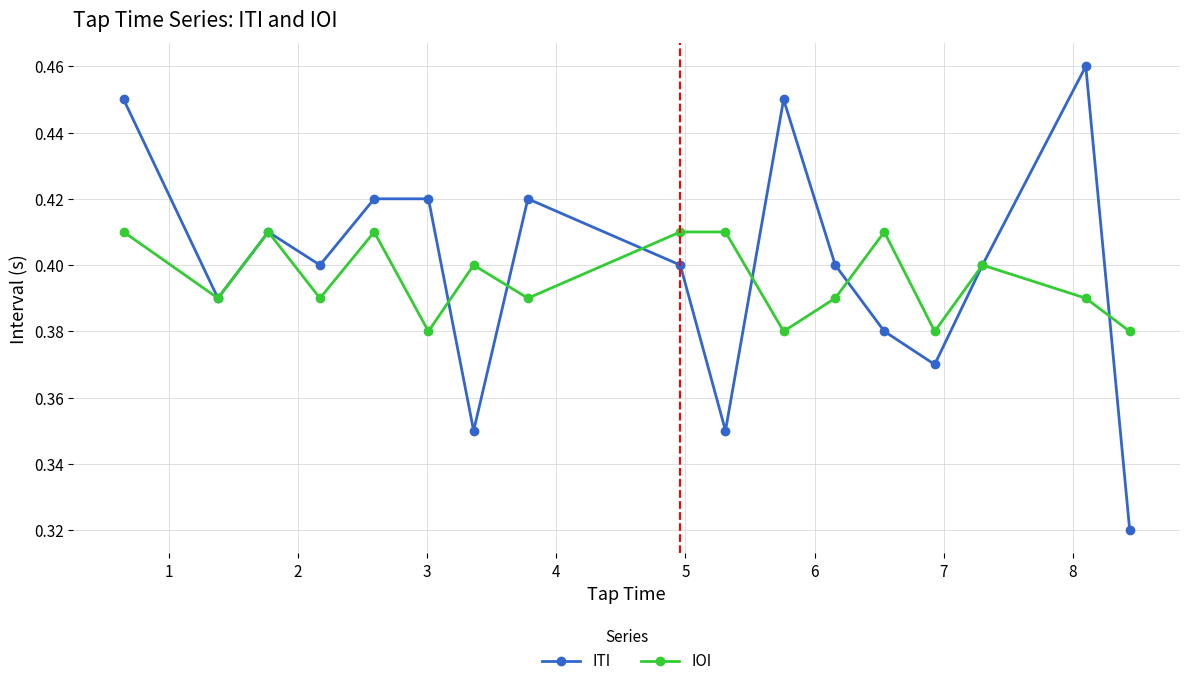

True or false: IOI has more than 0 points higher than both neighbors.

True